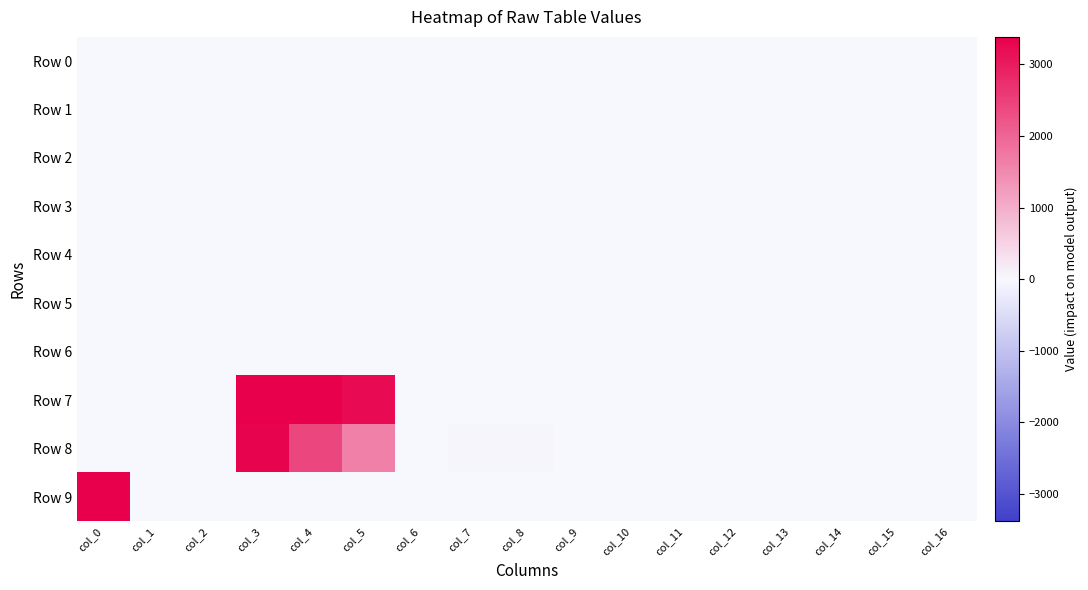

At how many categories does at least one series exceed 2983?

4